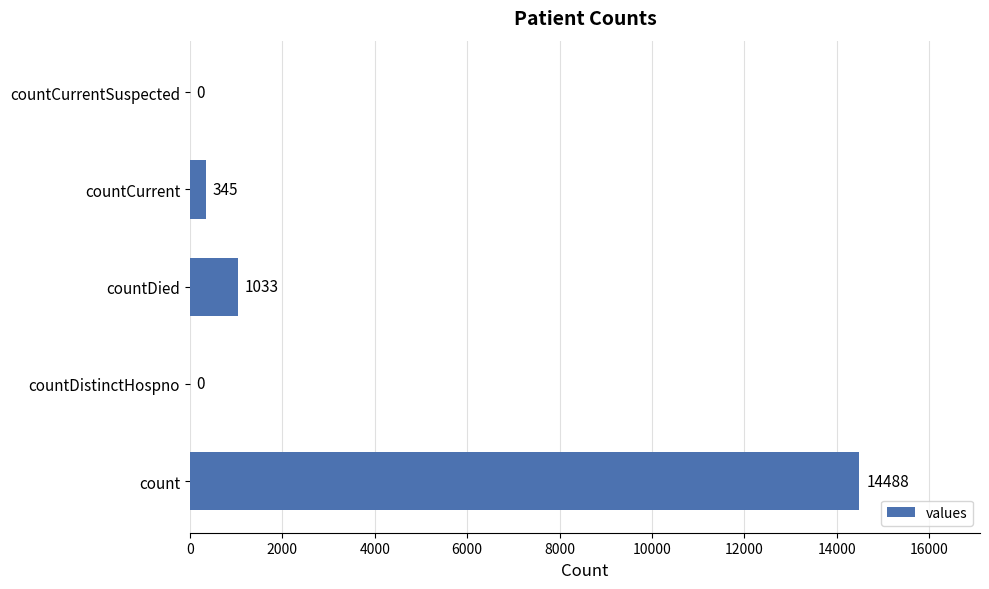

How many distinct data groups are displayed?

1